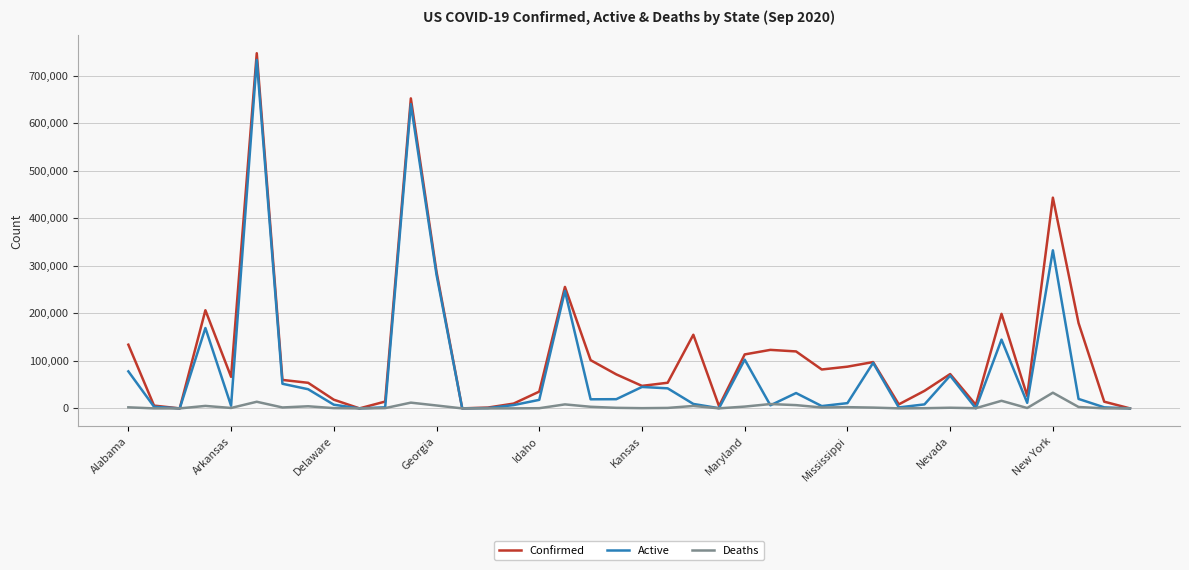

What is the highest value of the Deaths series?

33019